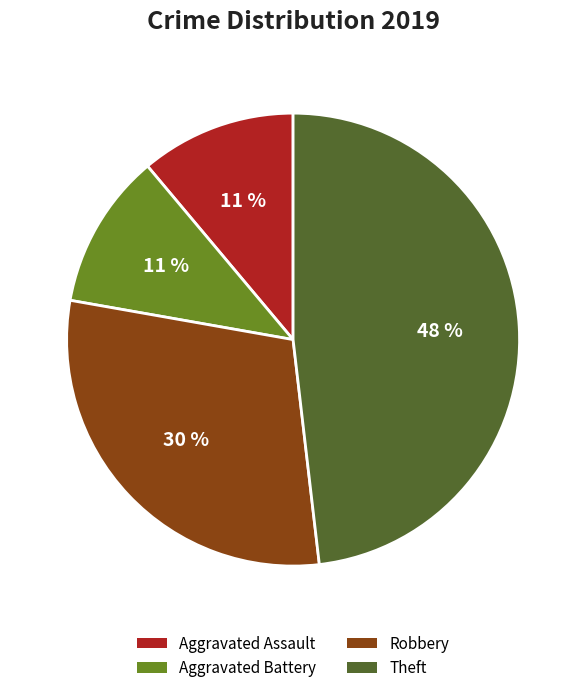

Is there a majority slice in this chart?

No